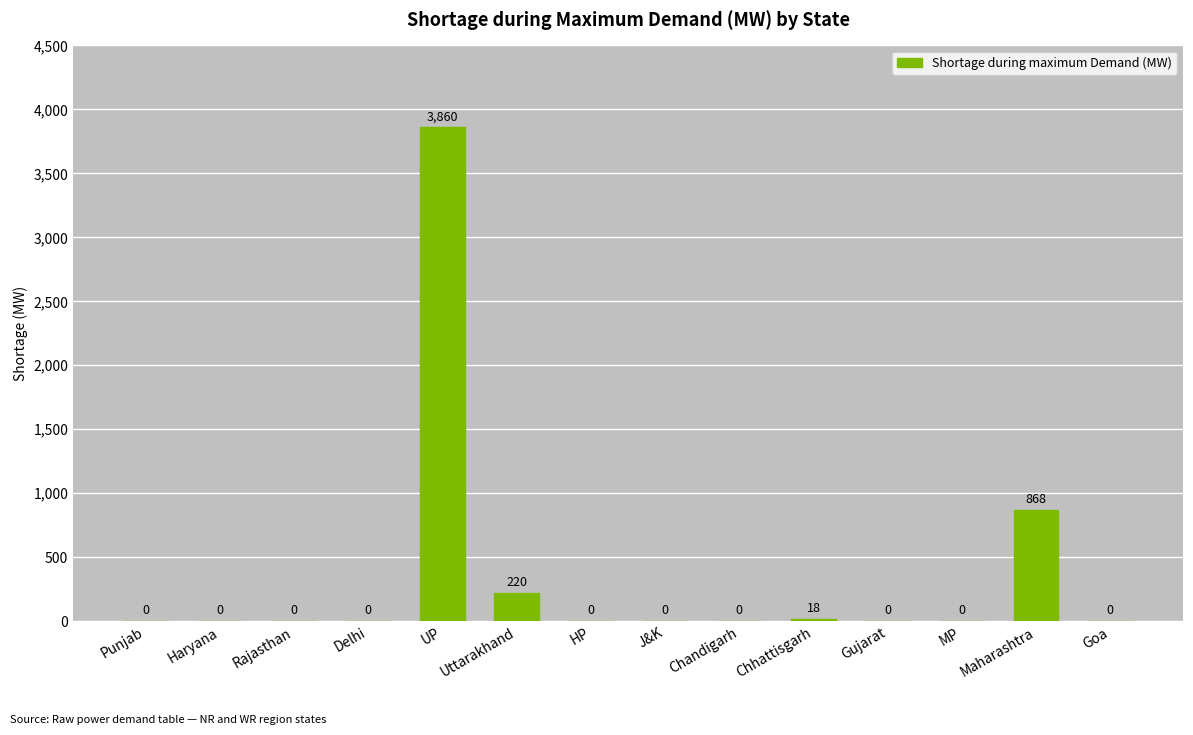

Are the bars horizontal?

No